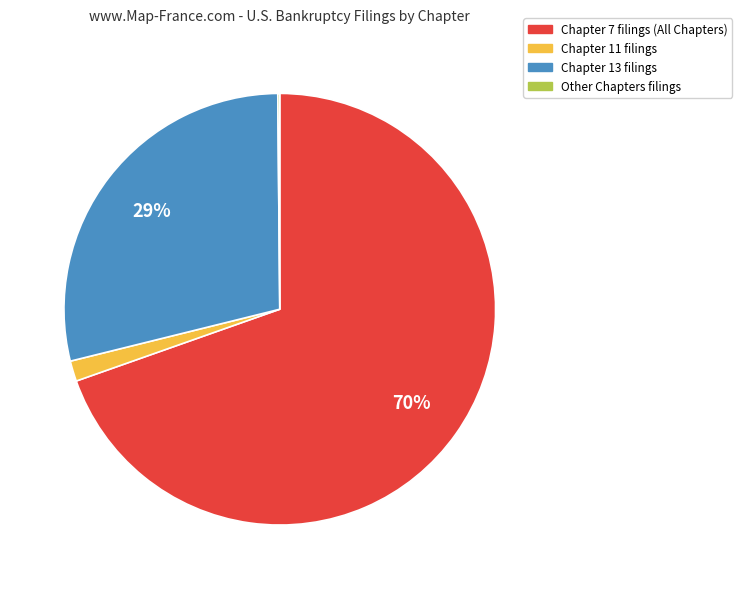

To the nearest percent, what percentage of the pie is Chapter 13?

29%